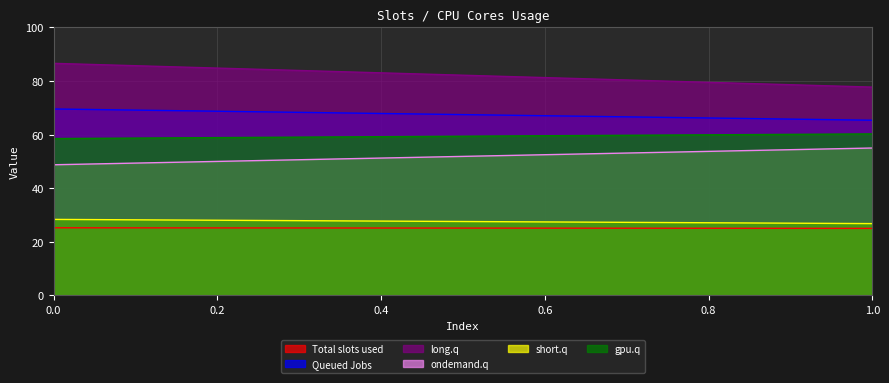

What is the total value across all series at 0?

316.8